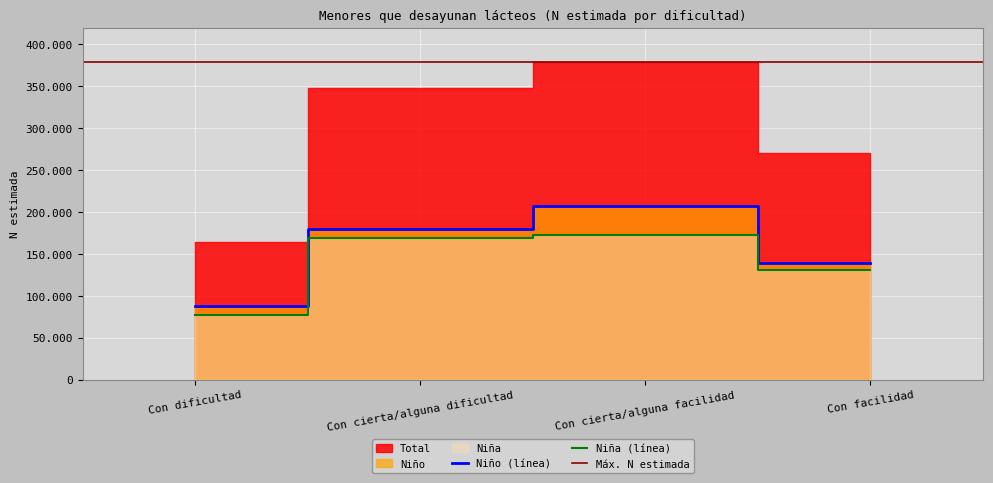

True or false: Niña has more than 0 points higher than both neighbors.

True